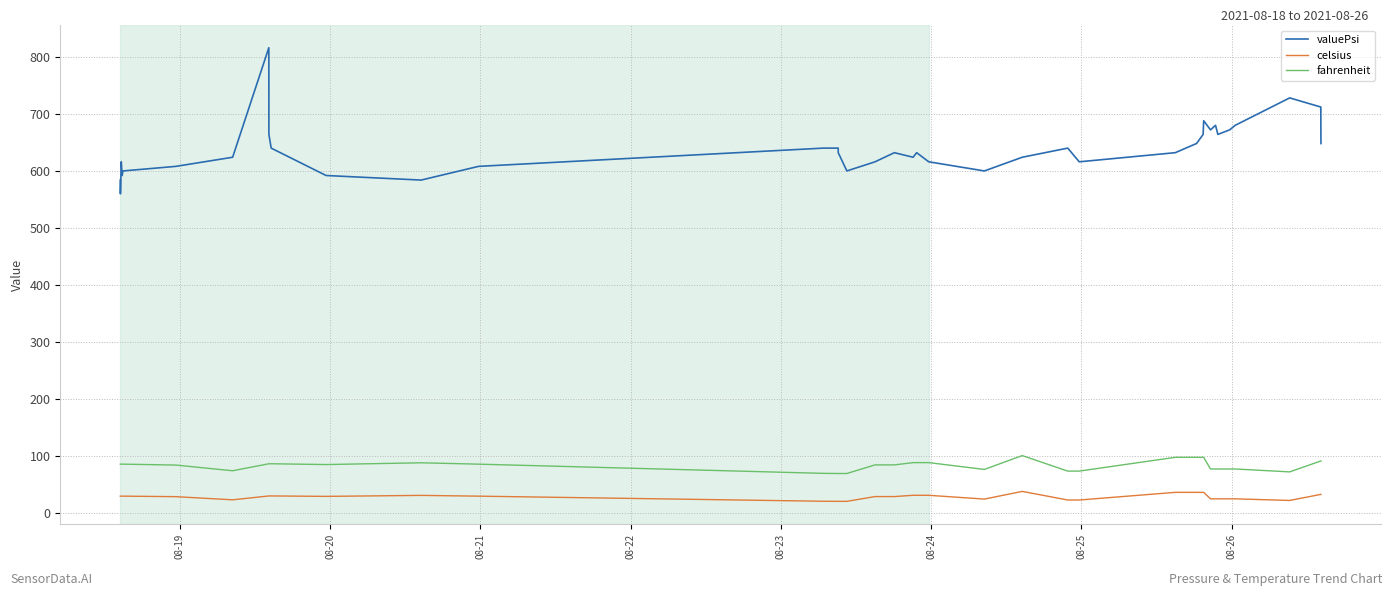

Which series has the largest range (max minus min)?

valuePsi